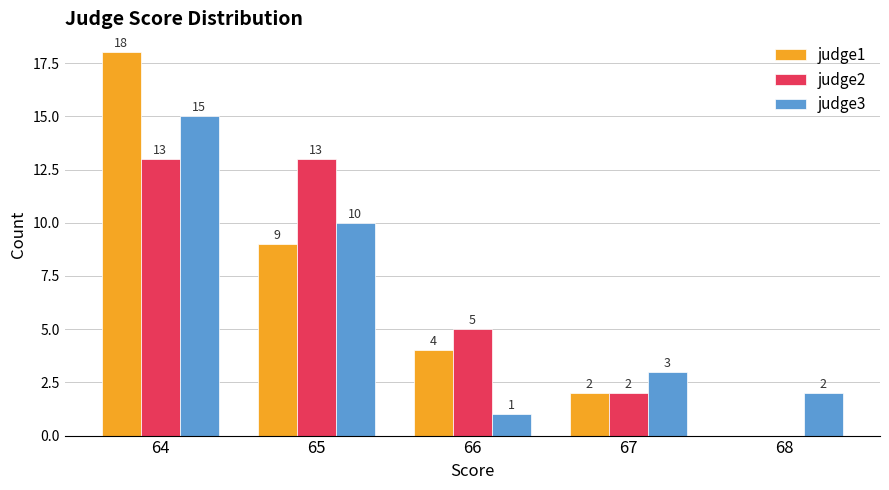

Reading left to right, transcribe all the data shown in this chart.

judge1: 18	9	4	2	0
judge2: 13	13	5	2	0
judge3: 15	10	1	3	2